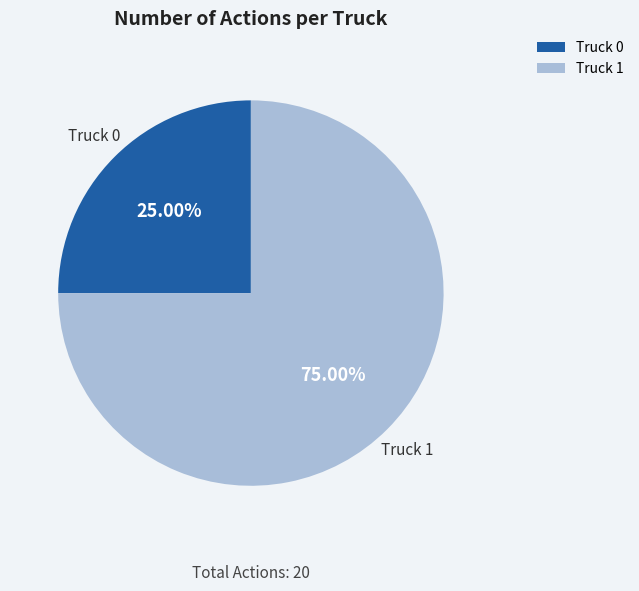

Count the number of slices in the pie.

2